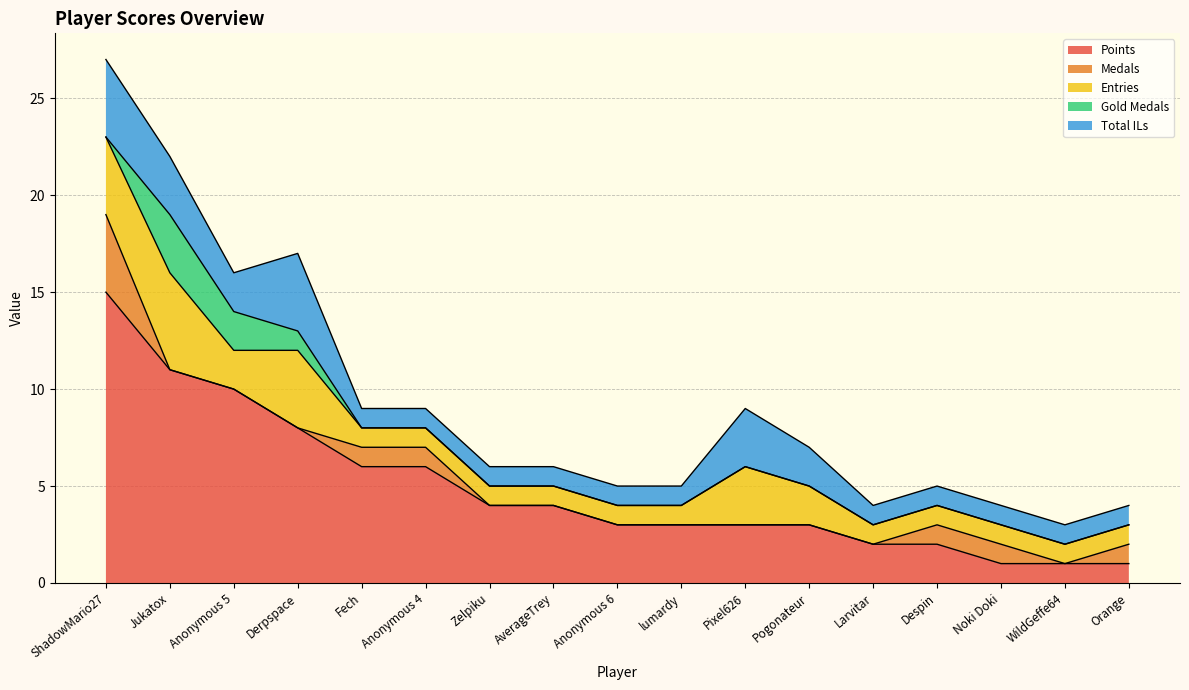

Which series has the largest range (max minus min)?

Points